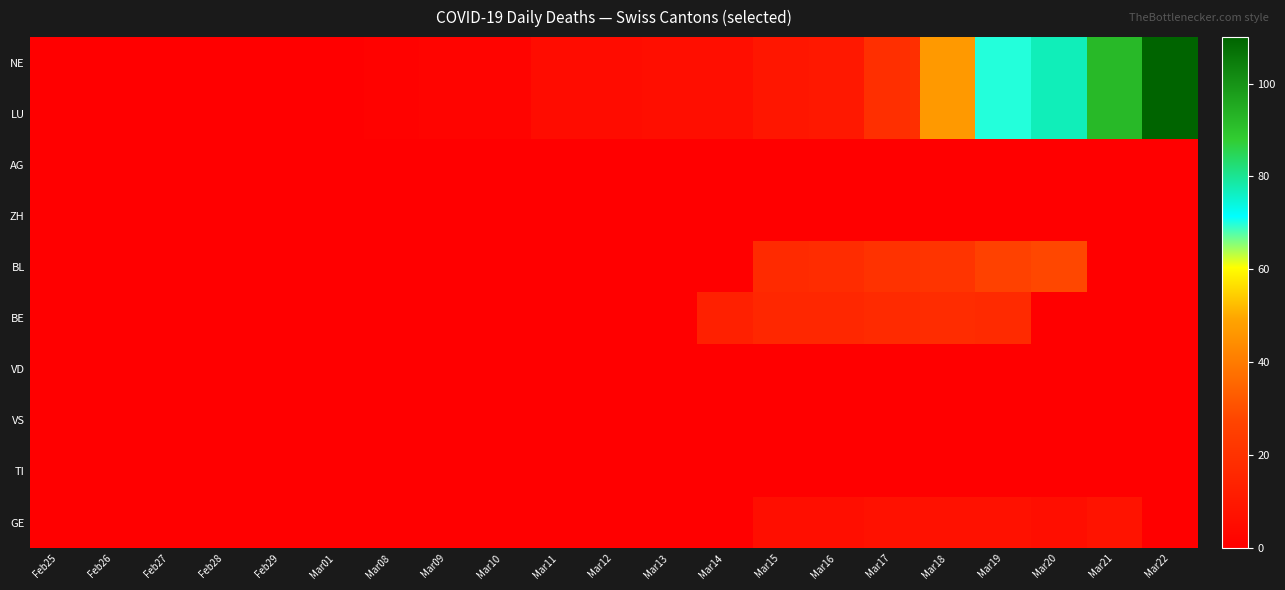

The value of ZH at Mar12 is 0. True or false?

True